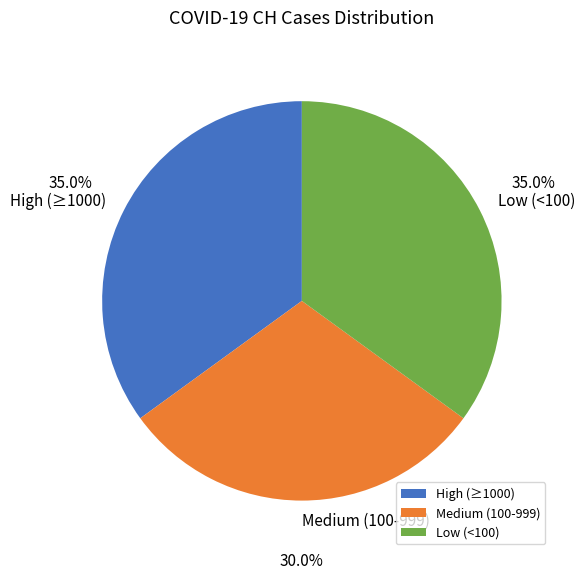

Is there any slice that represents more than half of the pie?

No